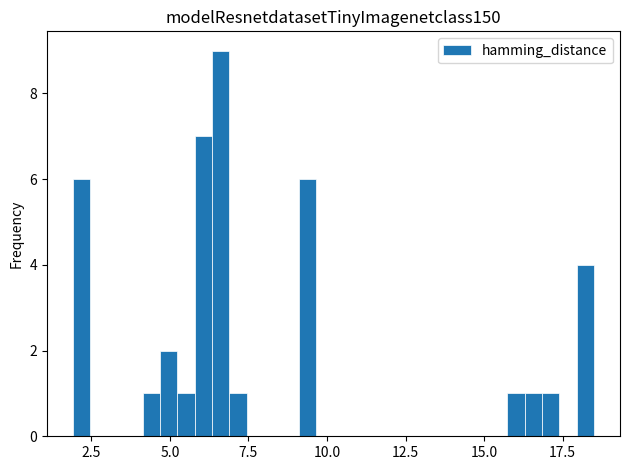

Around what value on the x-axis is the tallest bar? Give the approximate position of its centre, as read against the axis.

6.5